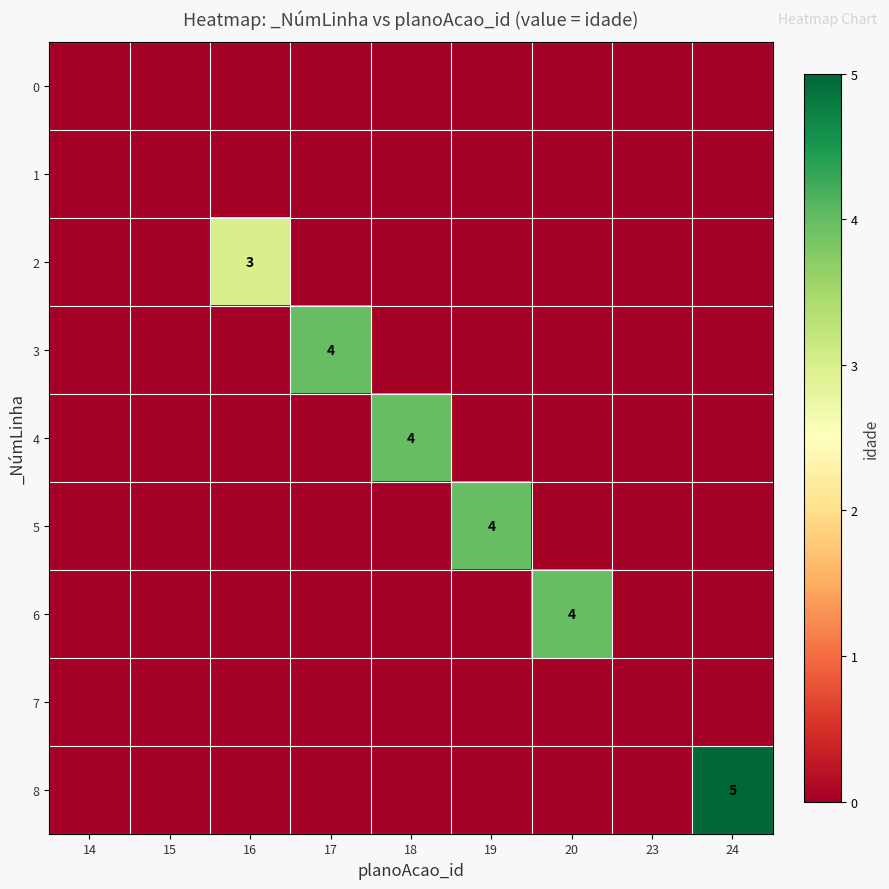

How many values in 8 are above zero?

1